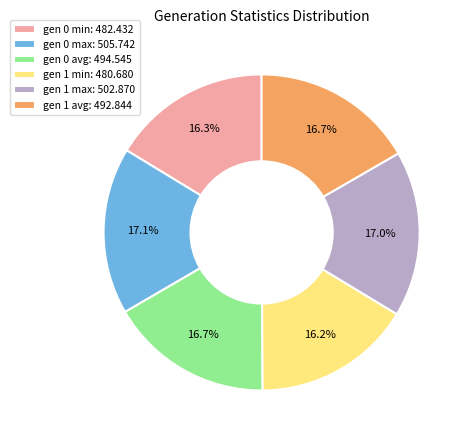

What is the total percentage of gen 0 min: 482.432 and gen 0 avg: 494.545?

33.0%